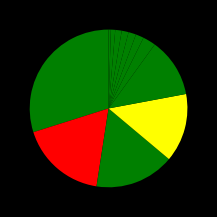

Which slice is the largest?

AV_cm3_g